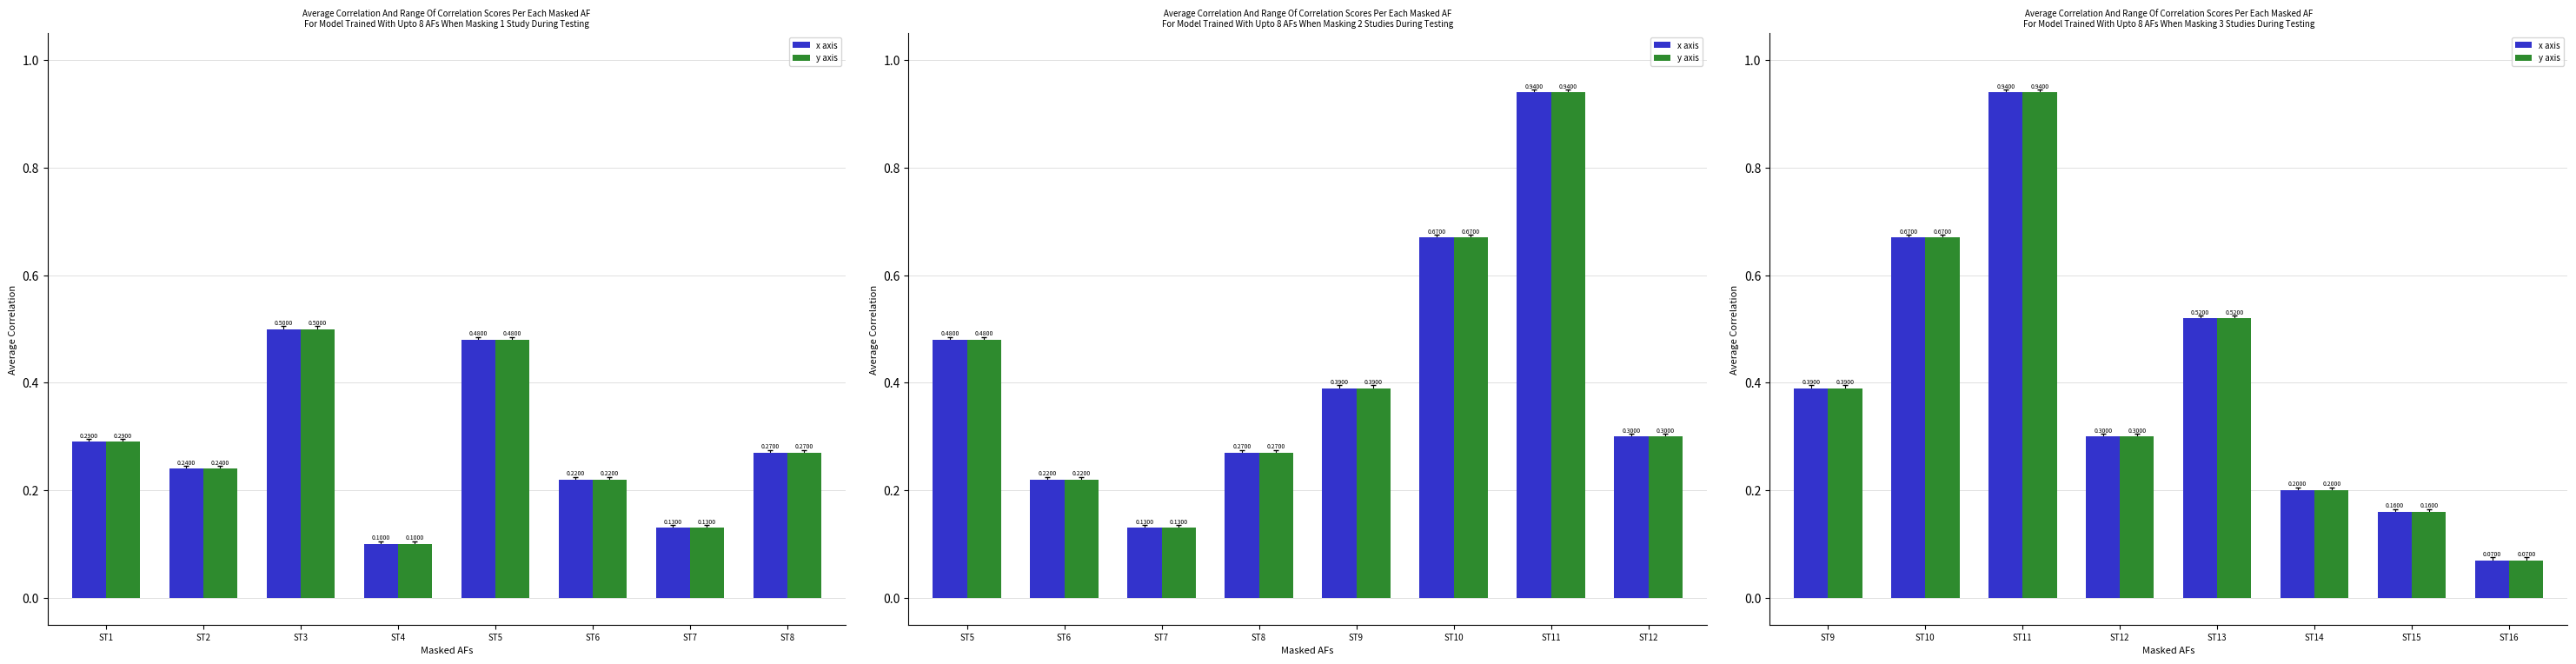

Which series changed the most between ST12 and ST13?

x axis